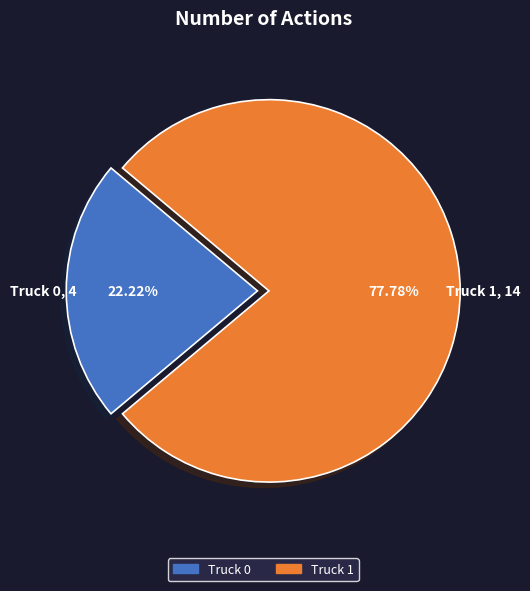

Approximately how many times larger is the value at Truck 1 compared to Truck 0?

3.5